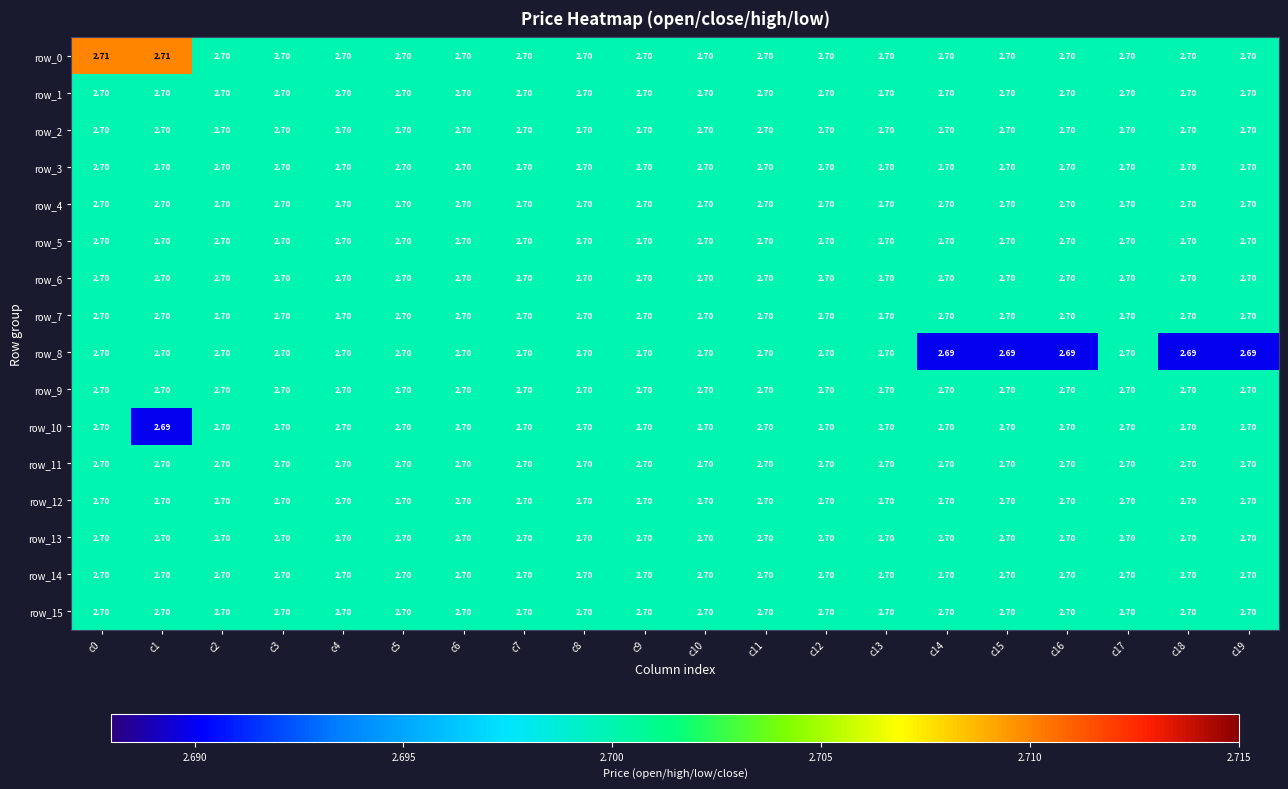

The row_7 series shows 2.7 at c5. True or false?

True